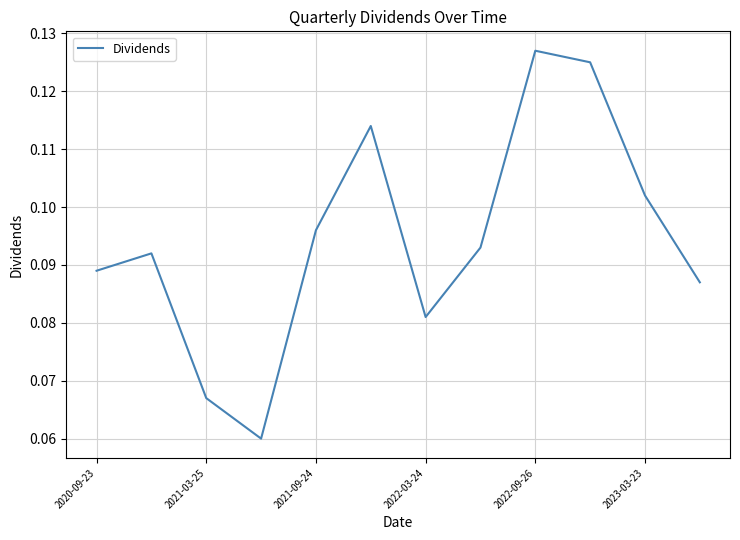

How many lines are shown in the chart?

1